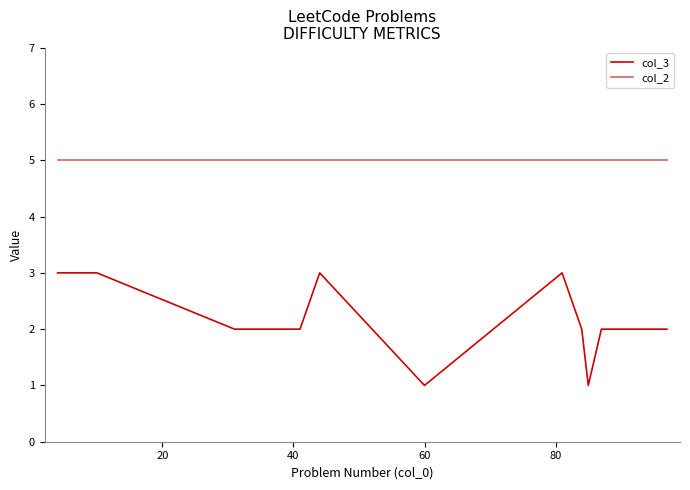

List the series in order of their overall mean, highest first.

col_2, col_3